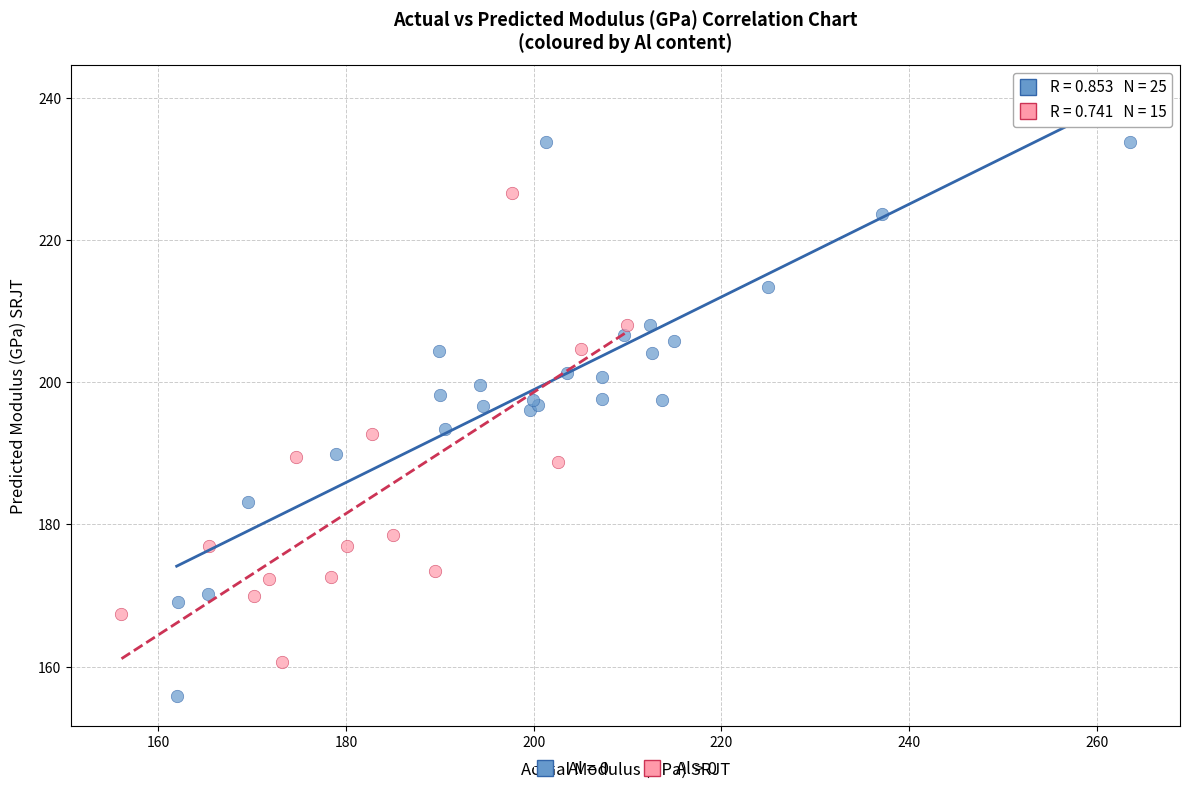

Which series has the widest spread of Y values?

Al = 0